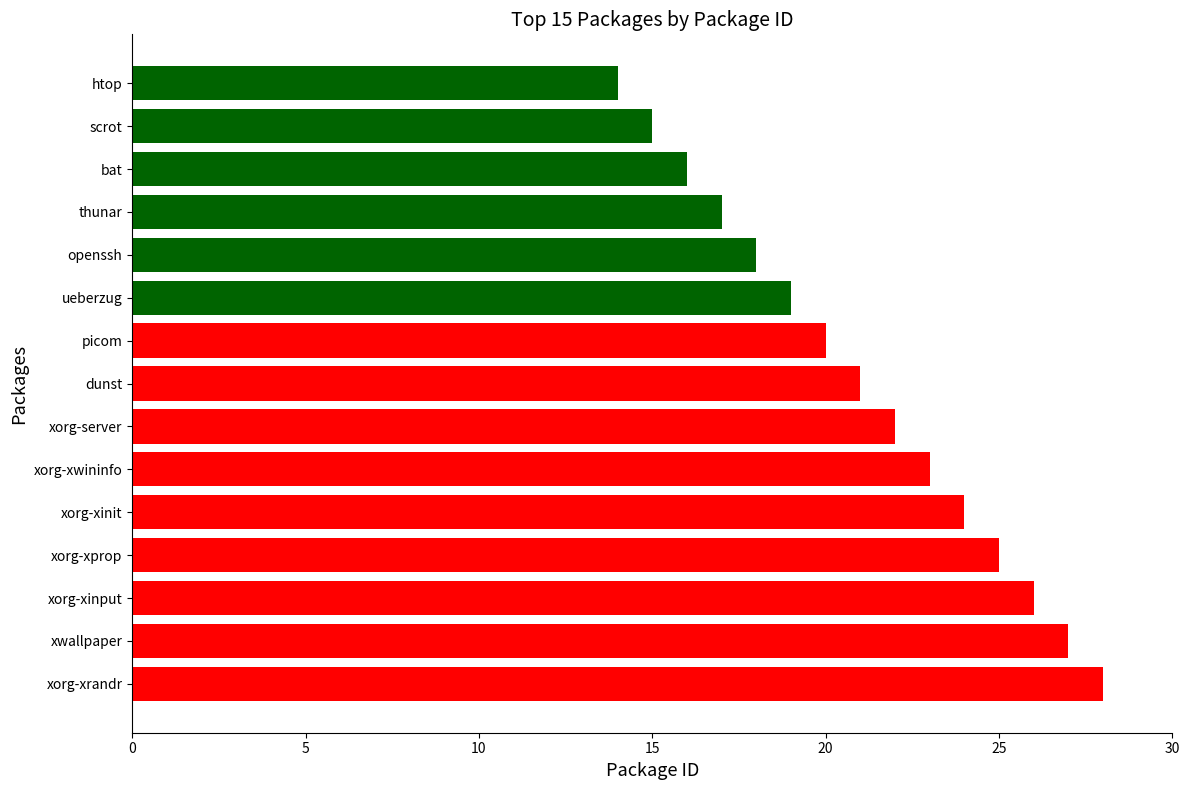

Reading bottom to top, transcribe all the data shown in this chart.

28	27	26	25	24	23	22	21	20	19	18	17	16	15	14